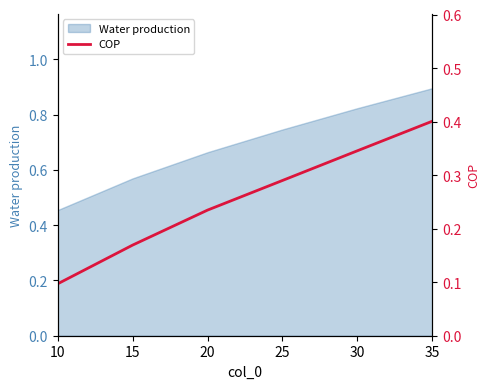

Is it true that the value at 30 is 0.2?

False